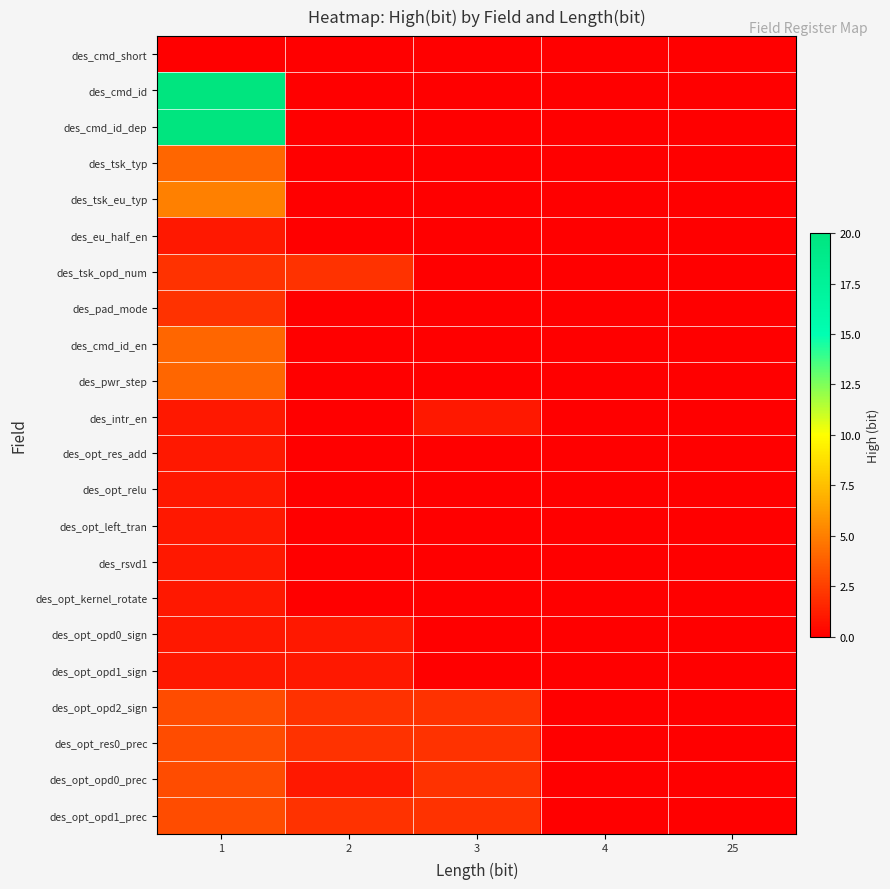

Reading left to right, extract all data points from this chart.

des_cmd_short: 1=0	2=0	3=0	4=0	25=0
des_cmd_id: 1=20	2=0	3=0	4=0	25=0
des_cmd_id_dep: 1=20	2=0	3=0	4=0	25=0
des_tsk_typ: 1=4	2=0	3=0	4=0	25=0
des_tsk_eu_typ: 1=5	2=0	3=0	4=0	25=0
des_eu_half_en: 1=1	2=0	3=0	4=0	25=0
des_tsk_opd_num: 1=2	2=2	3=0	4=0	25=0
des_pad_mode: 1=2	2=0	3=0	4=0	25=0
des_cmd_id_en: 1=4	2=0	3=0	4=0	25=0
des_pwr_step: 1=4	2=0	3=0	4=0	25=0
des_intr_en: 1=1	2=0	3=1	4=0	25=0
des_opt_res_add: 1=1	2=0	3=0	4=0	25=0
des_opt_relu: 1=1	2=0	3=0	4=0	25=0
des_opt_left_tran: 1=1	2=0	3=0	4=0	25=0
des_rsvd1: 1=1	2=0	3=0	4=0	25=0
des_opt_kernel_rotate: 1=1	2=0	3=0	4=0	25=0
des_opt_opd0_sign: 1=1	2=1	3=0	4=0	25=0
des_opt_opd1_sign: 1=1	2=1	3=0	4=0	25=0
des_opt_opd2_sign: 1=3	2=2	3=2	4=0	25=0
des_opt_res0_prec: 1=3	2=2	3=2	4=0	25=0
des_opt_opd0_prec: 1=3	2=1	3=2	4=0	25=0
des_opt_opd1_prec: 1=3	2=2	3=2	4=0	25=0